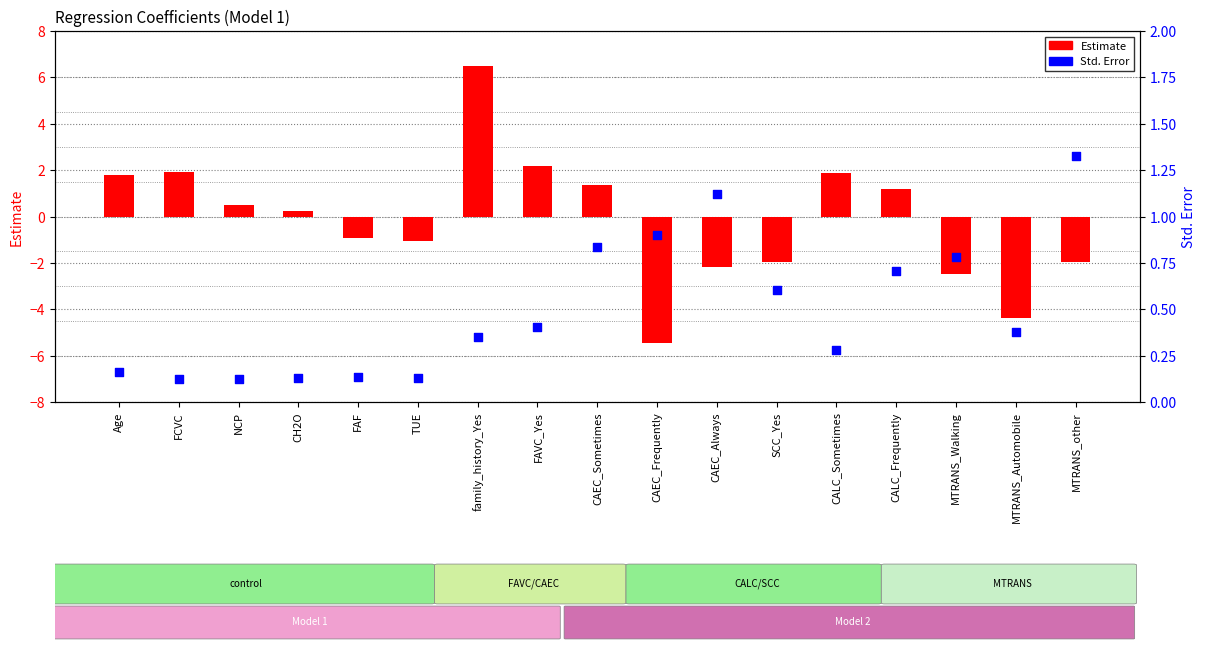

Which series has the largest total across all categories?

Std. Error